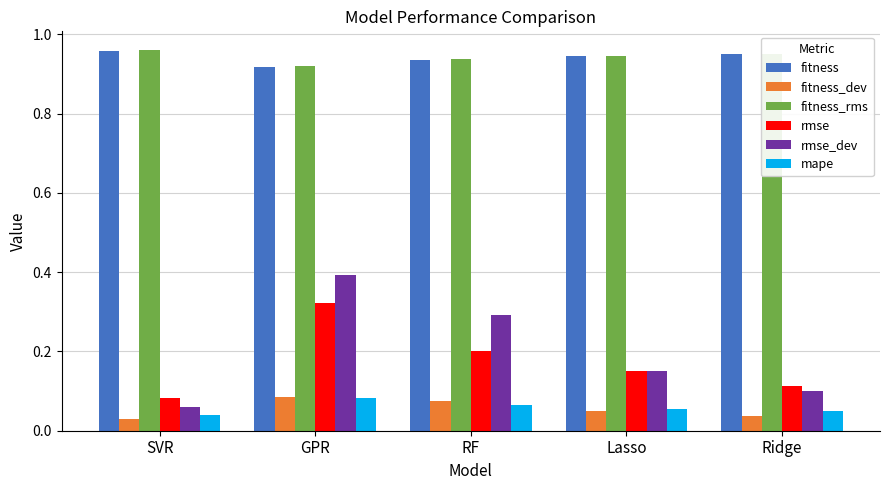

Which category has the highest value in the rmse_dev series?

GPR